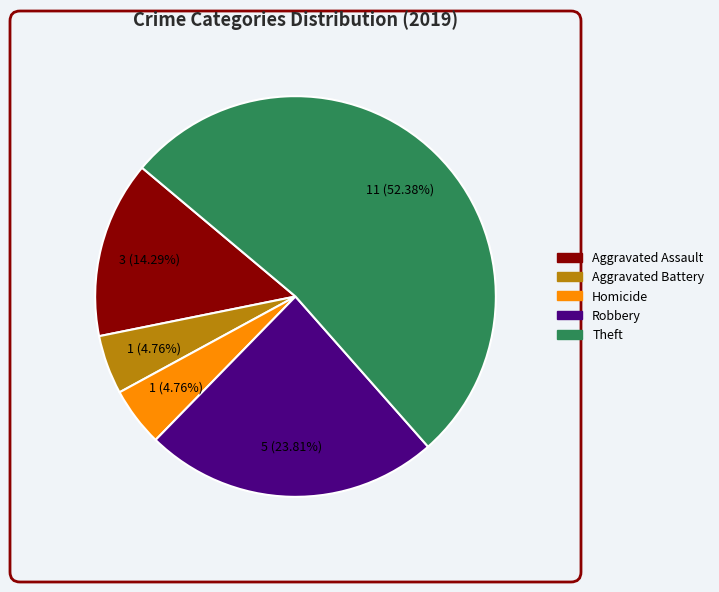

Is there any slice that represents more than half of the pie?

Yes